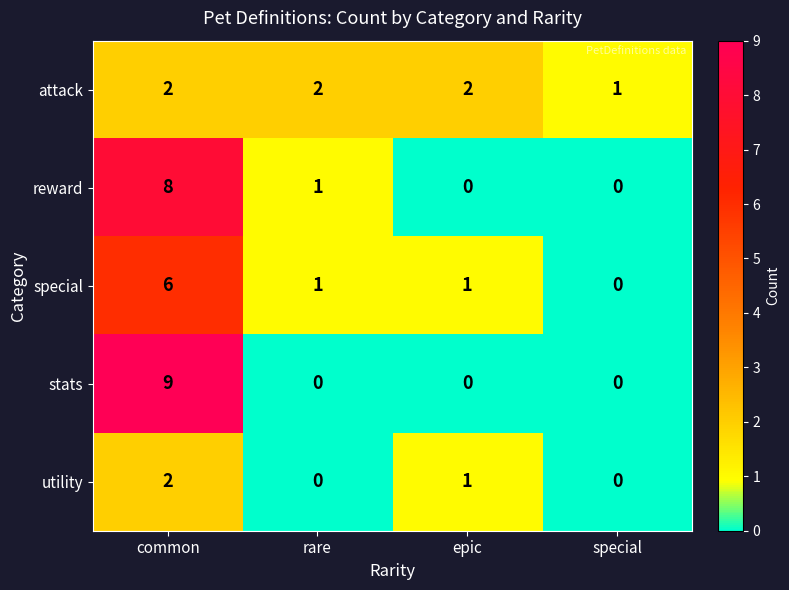

The utility series shows -1 at special. True or false?

False